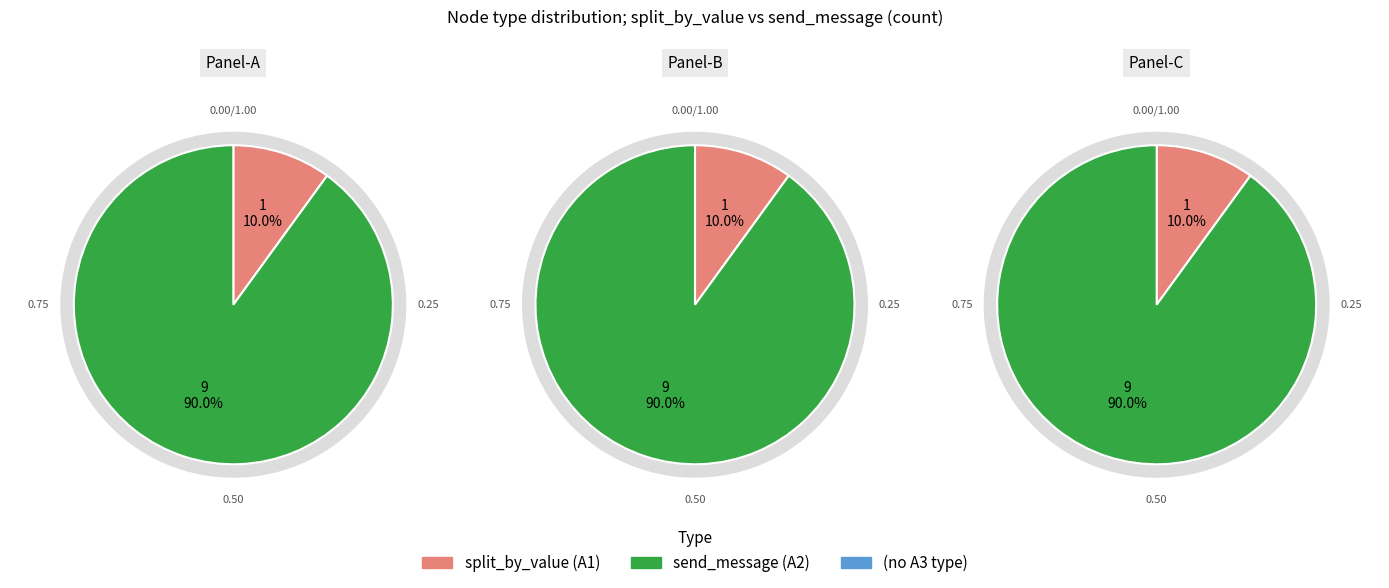

Rank the categories by value from lowest to highest.

split_by_value, send_message